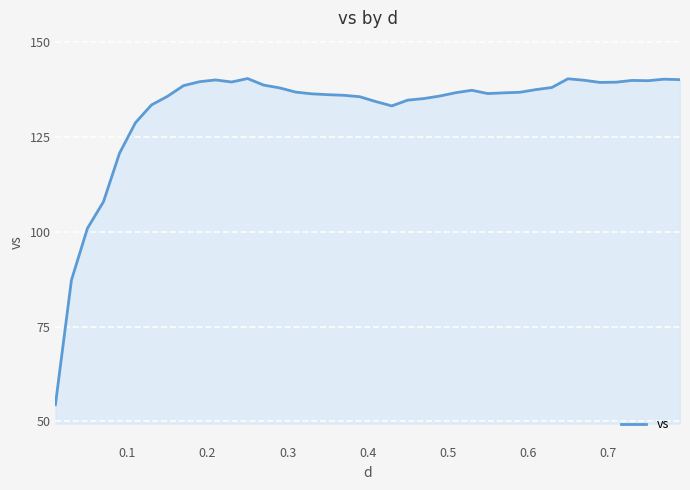

What is the value of the 15th point from the left?

138.0